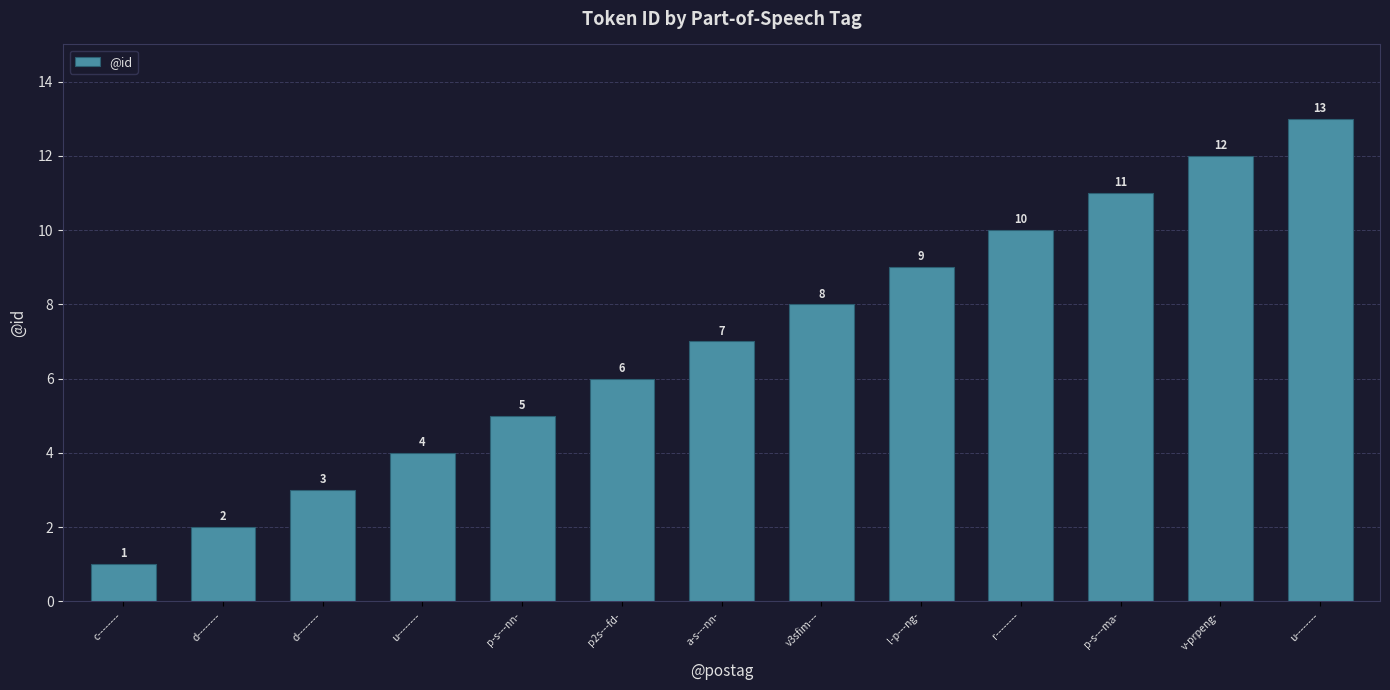

Rank the categories by value from lowest to highest.

c--------, d--------, d--------, u--------, p-s---nn-, p2s---fd-, a-s---nn-, v3sfim---, l-p---ng-, r--------, p-s---ma-, v-prpeng-, u--------